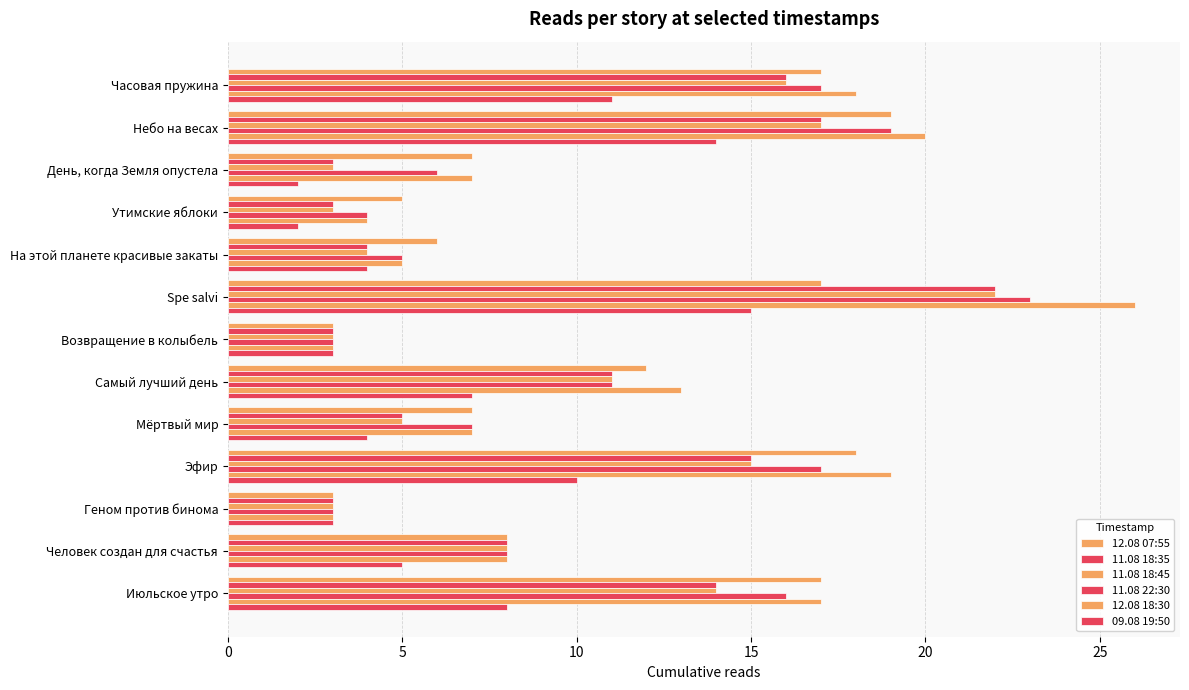

How many data points does each series have?

13